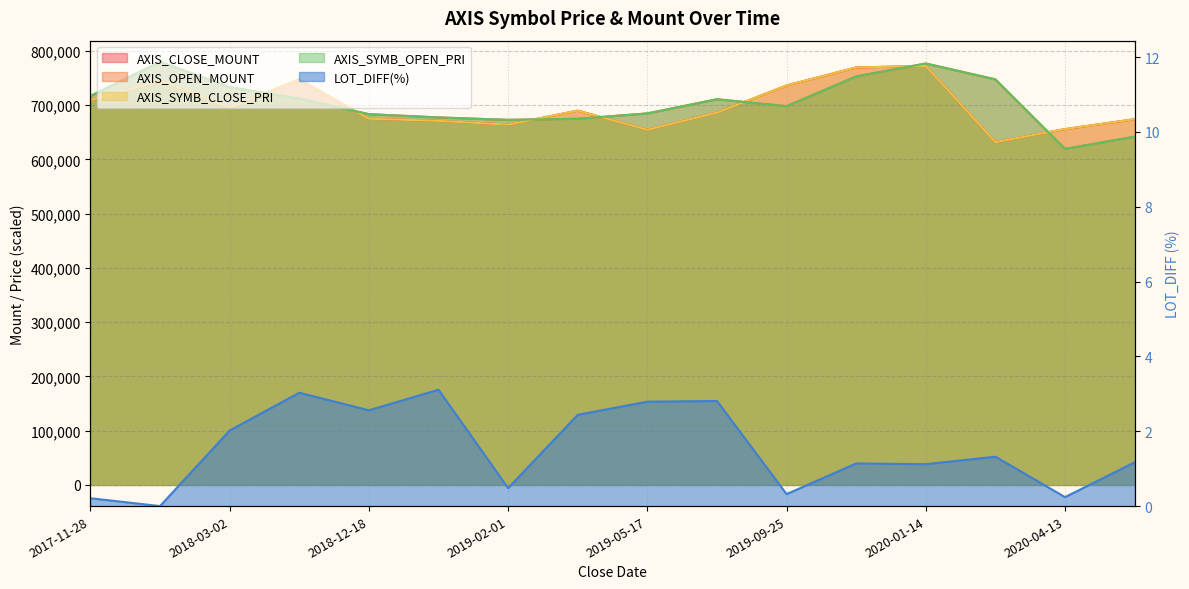

At which category does AXIS_OPEN_MOUNT reach its first local peak?

2018-02-08